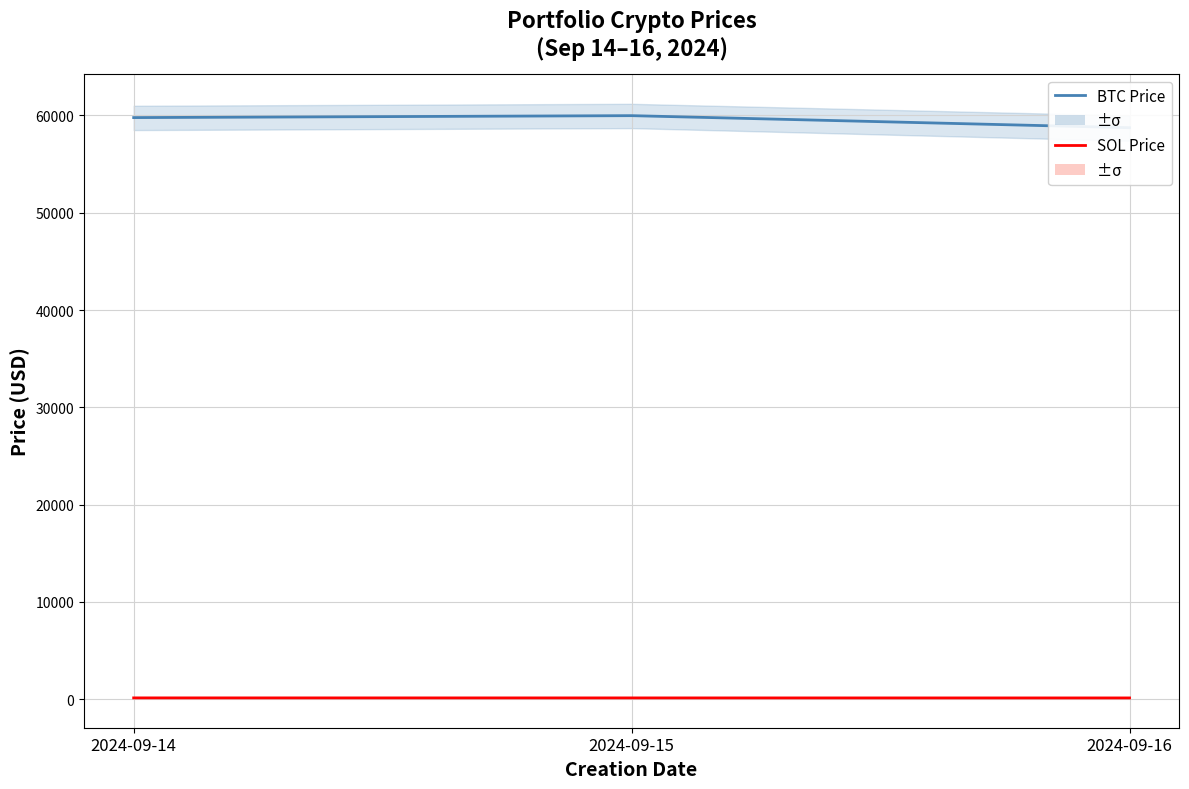

Reading left to right, extract all data points from this chart.

BTC Price: 59782.8	59981.8	58743.1
SOL Price: 137.1	135.2	132.1